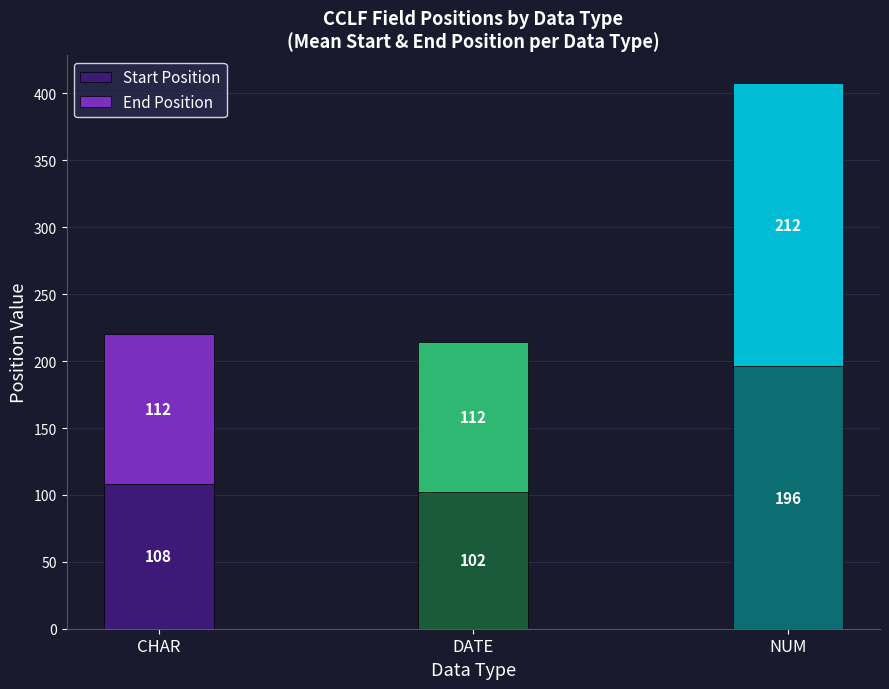

What is the approximate value of Start Position at NUM, to the nearest 10?

200